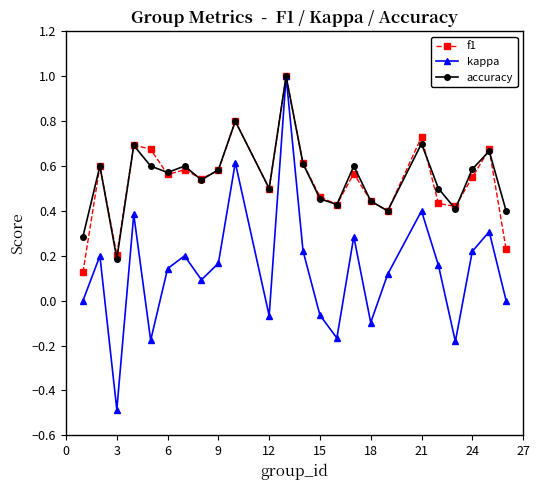

How many interior local valleys does the kappa series have?

7